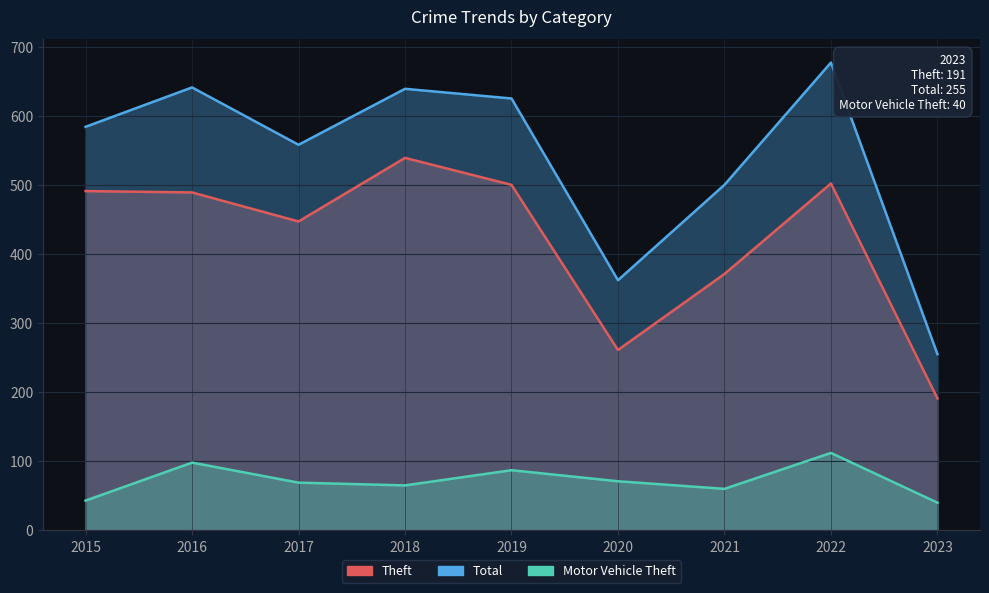

How many interior local peaks does the Theft series have?

2